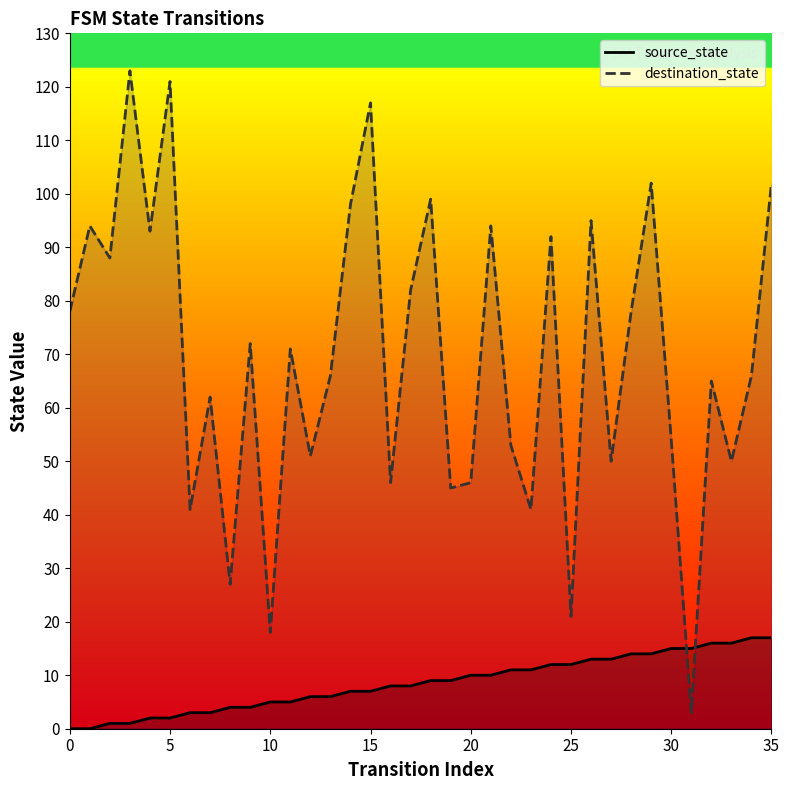

What is the approximate value of destination_state at 19, to the nearest 50?

50